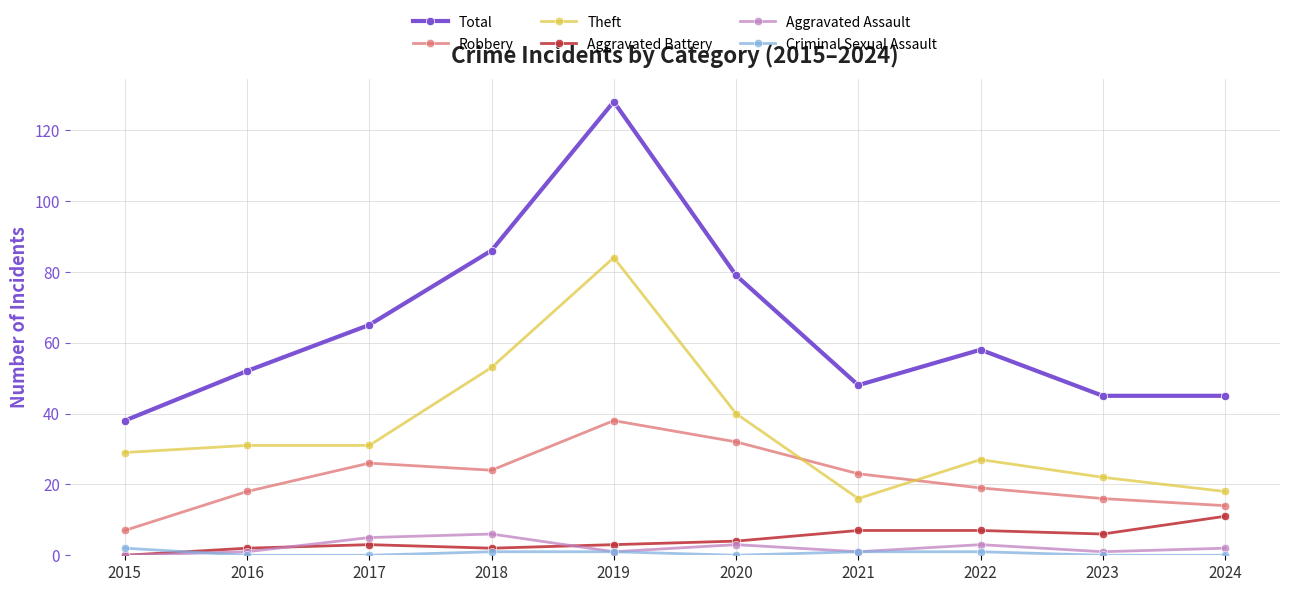

Reading left to right, list all the values displayed in this chart.

Total: 38	52	65	86	128	79	48	58	45	45
Robbery: 7	18	26	24	38	32	23	19	16	14
Theft: 29	31	31	53	84	40	16	27	22	18
Aggravated Battery: 0	2	3	2	3	4	7	7	6	11
Aggravated Assault: 0	1	5	6	1	3	1	3	1	2
Criminal Sexual Assault: 2	0	0	1	1	0	1	1	0	0